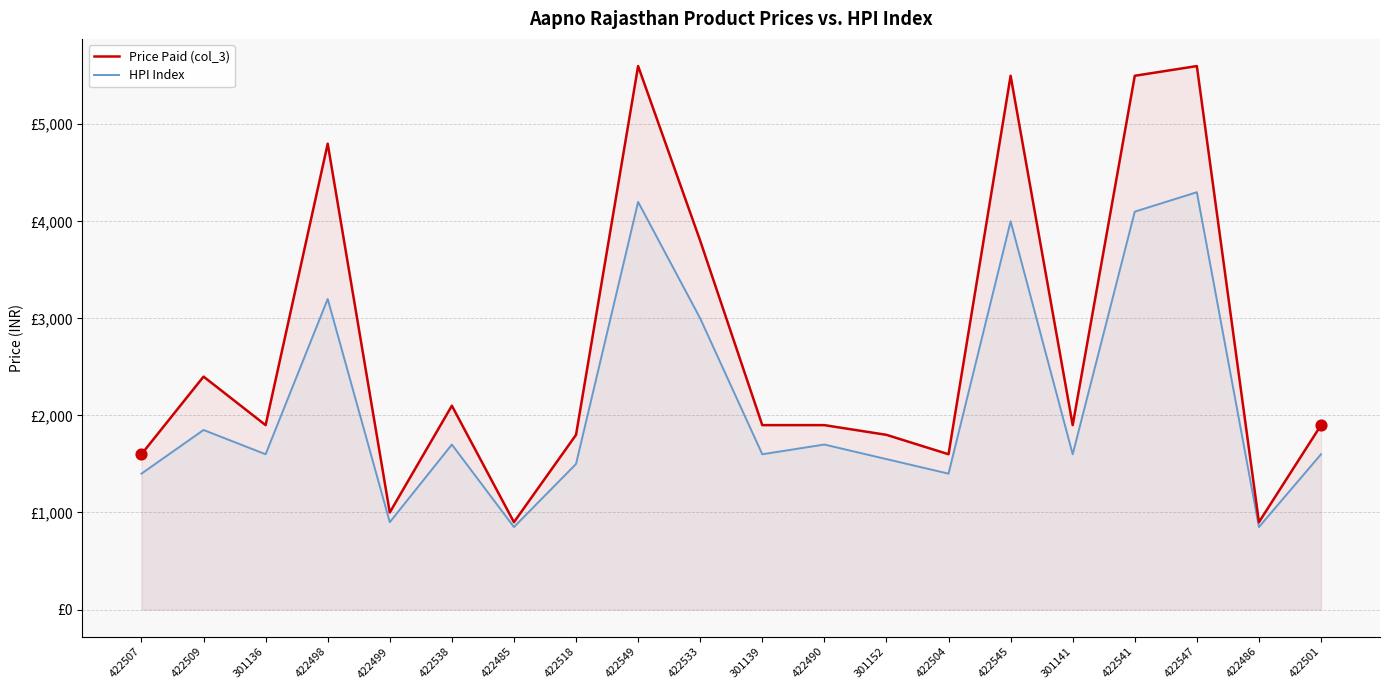

At which category is the sum across all series the highest?

422547